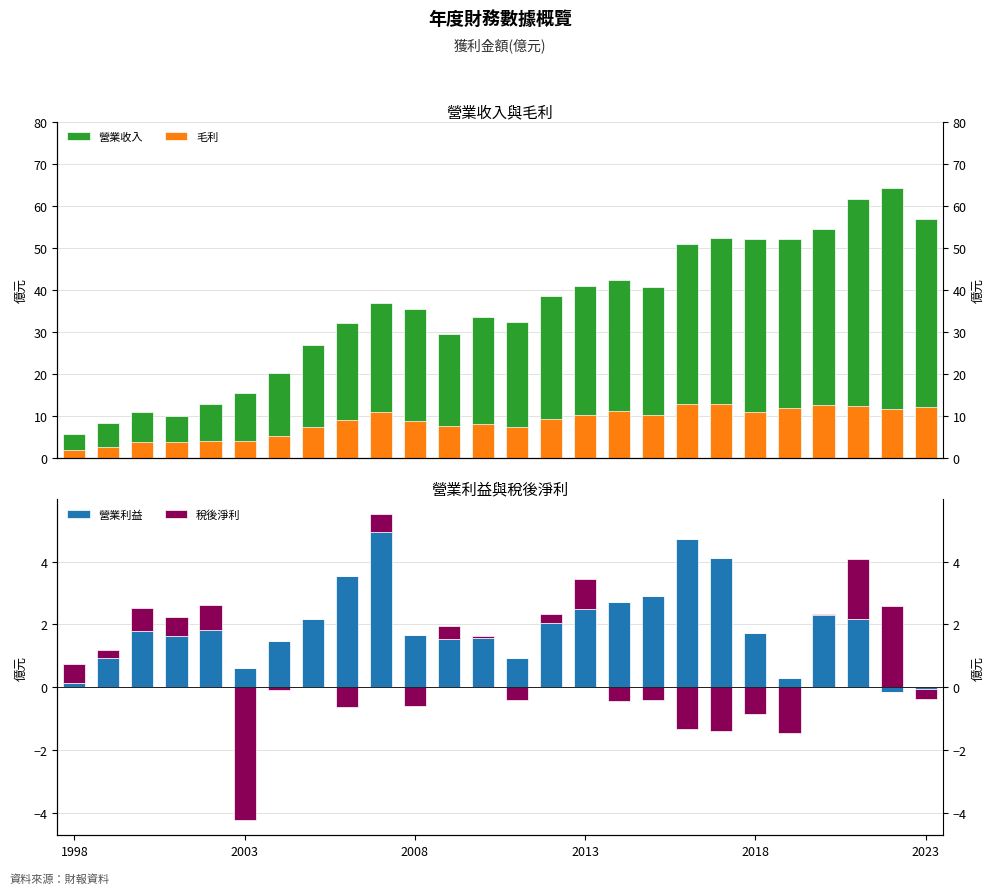

What position from the left is 14?

15